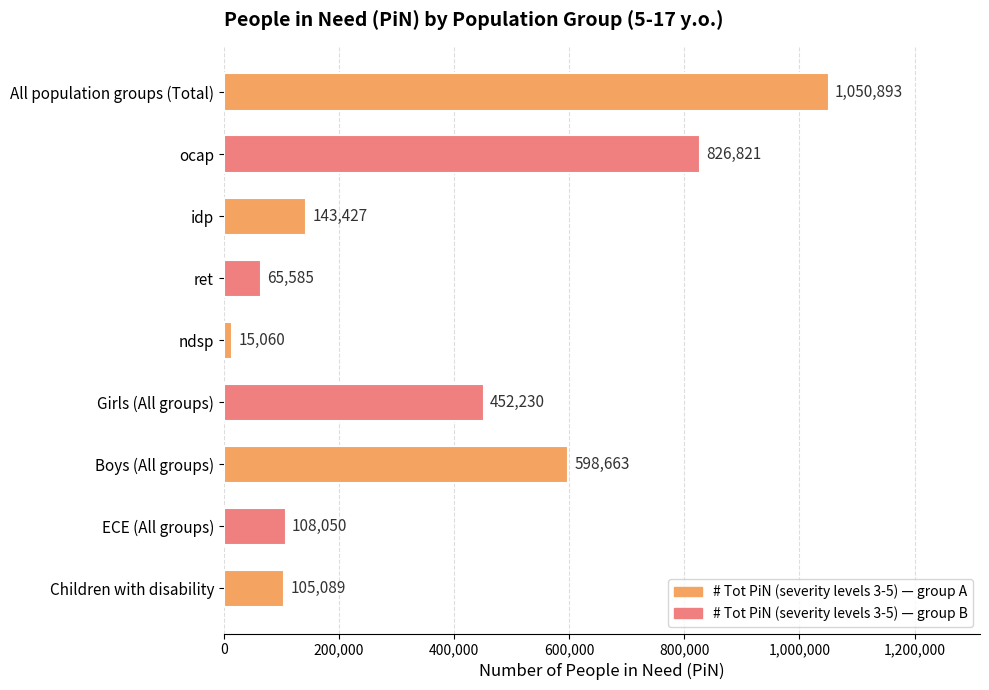

Reading bottom to top, list all the values displayed in this chart.

105089	108050	598663	452230	15060	65585	143427	826821	1050893